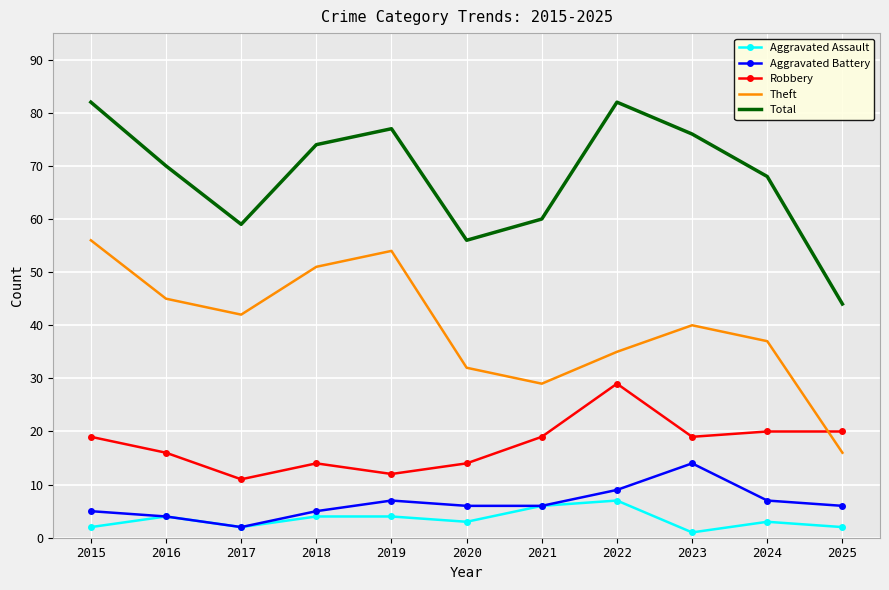

Which series has the largest range (max minus min)?

Theft